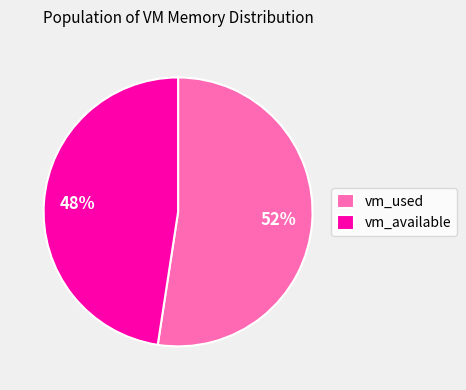

Which category has the smallest portion of the pie?

vm_available